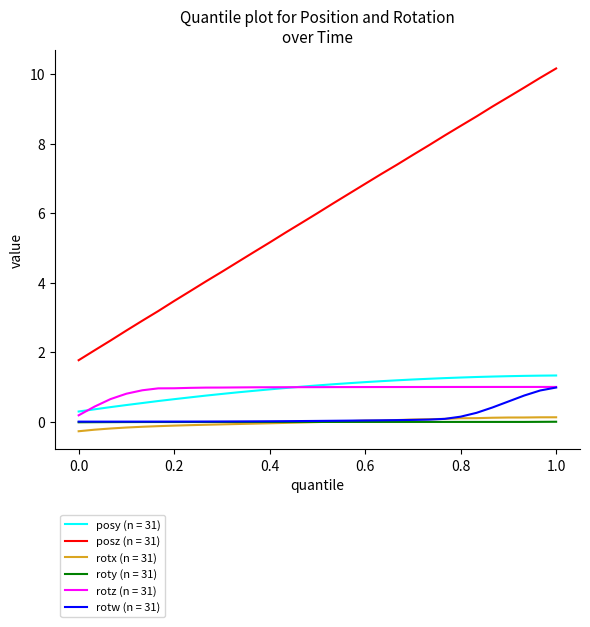

Is this an area chart (filled region under the line)?

No